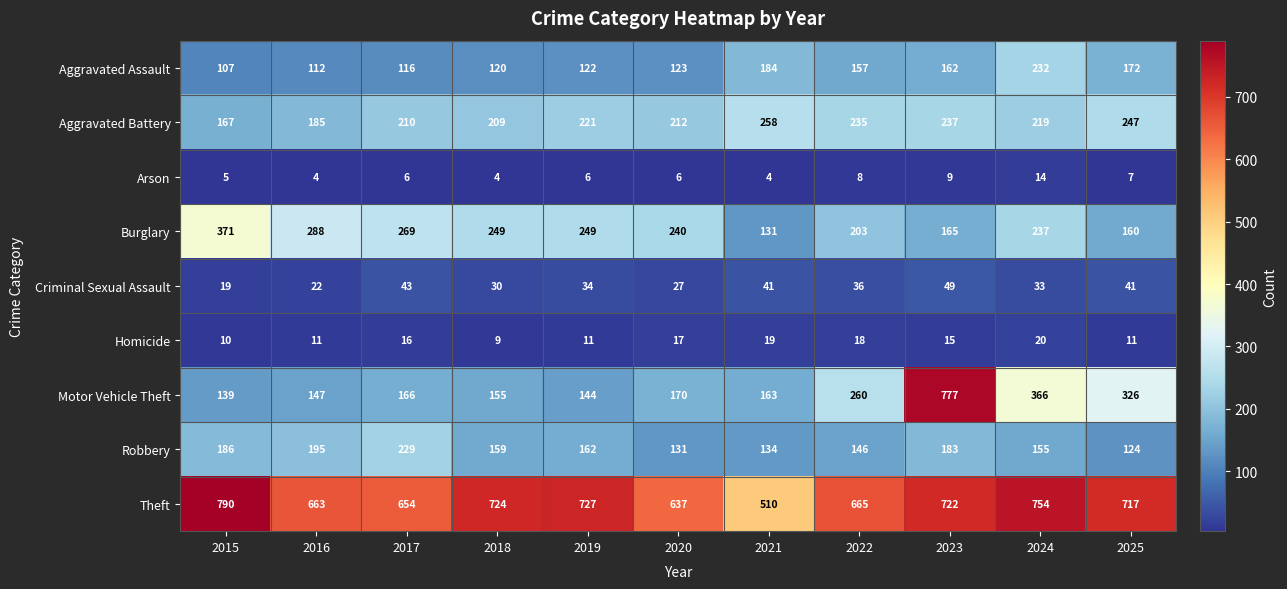

What is the difference between the highest and lowest values at 2023?

768